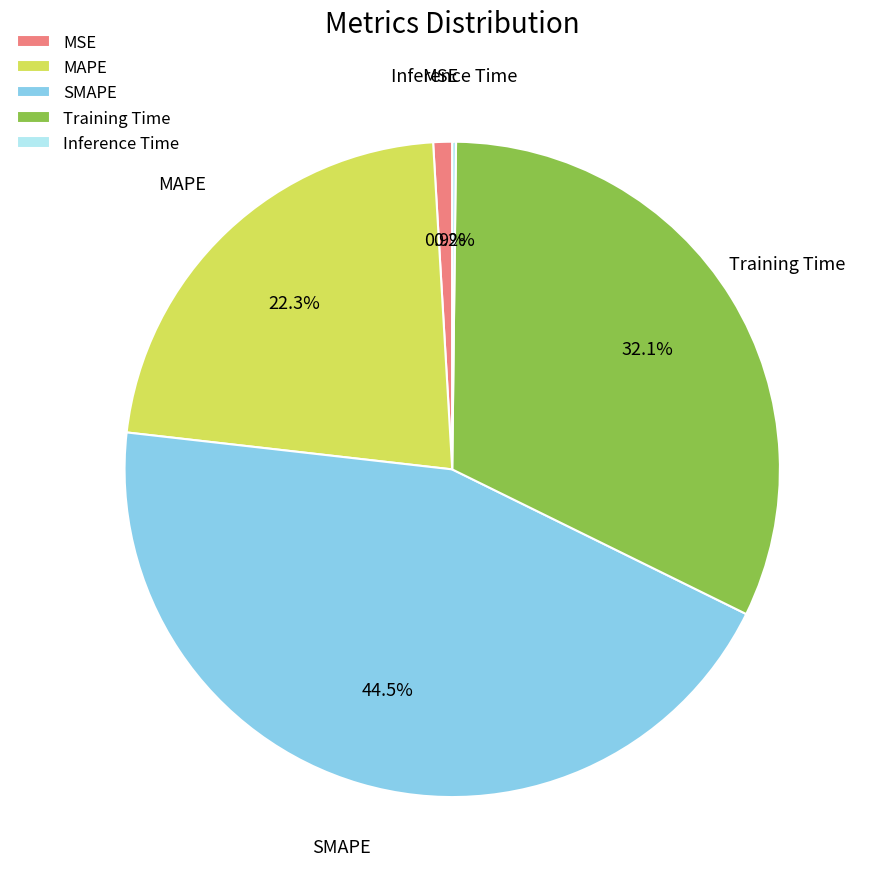

True or false: MAPE accounts for 22% of the total.

True